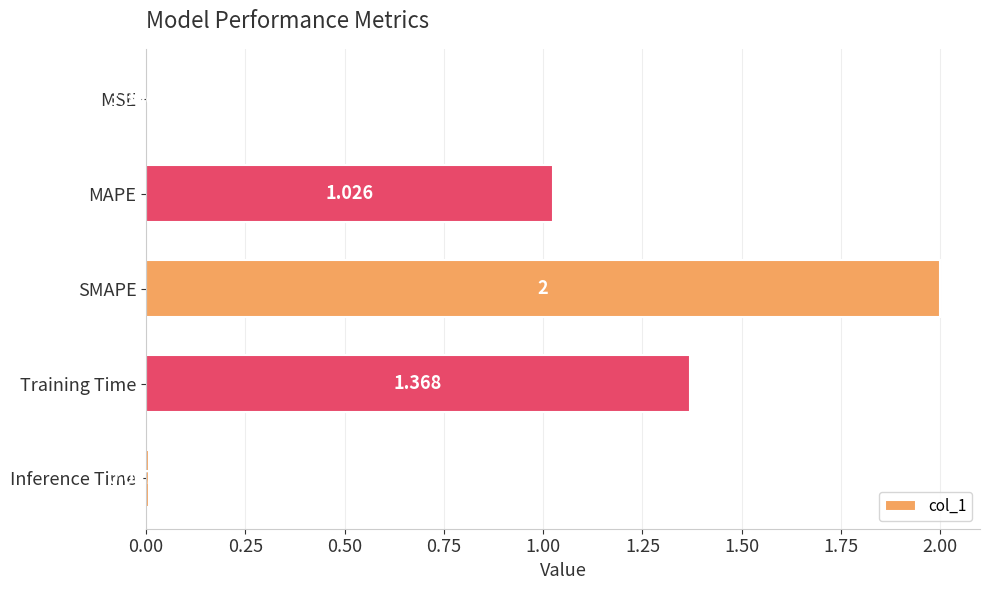

Where is the data nearest to the value 1?

MAPE